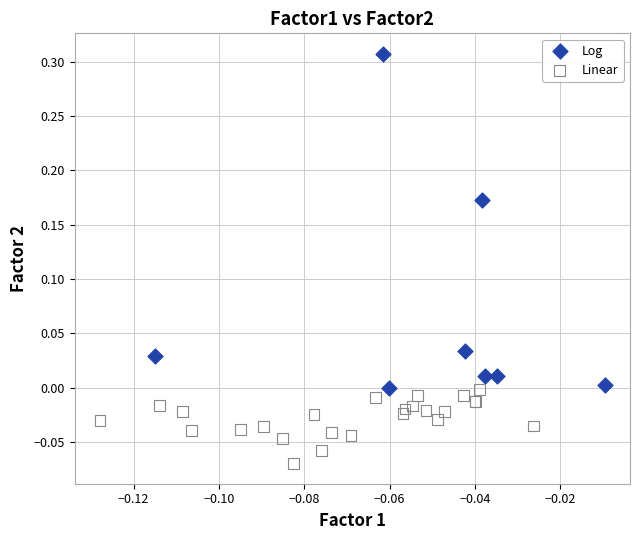

Which series contains the highest Y value?

Log